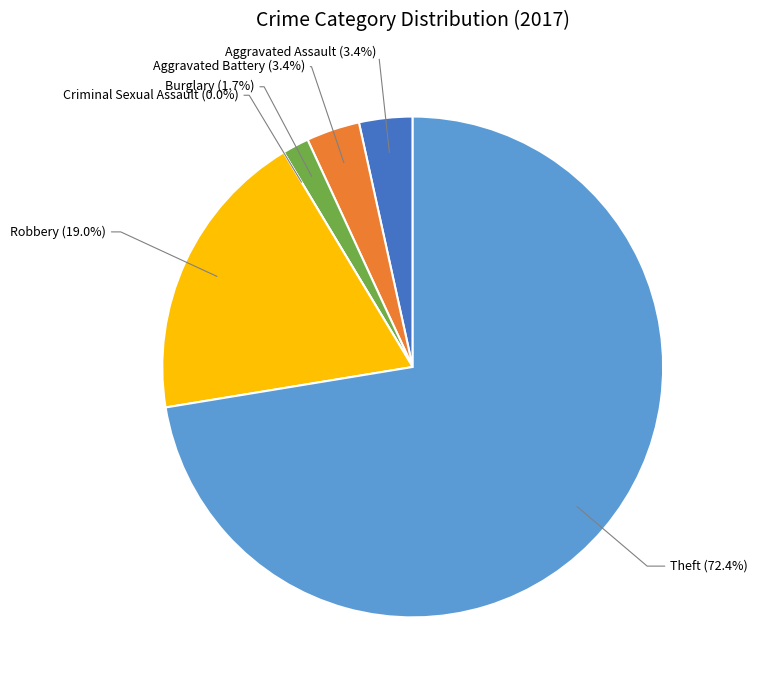

What portion of the pie excludes Aggravated Battery?

96.6%